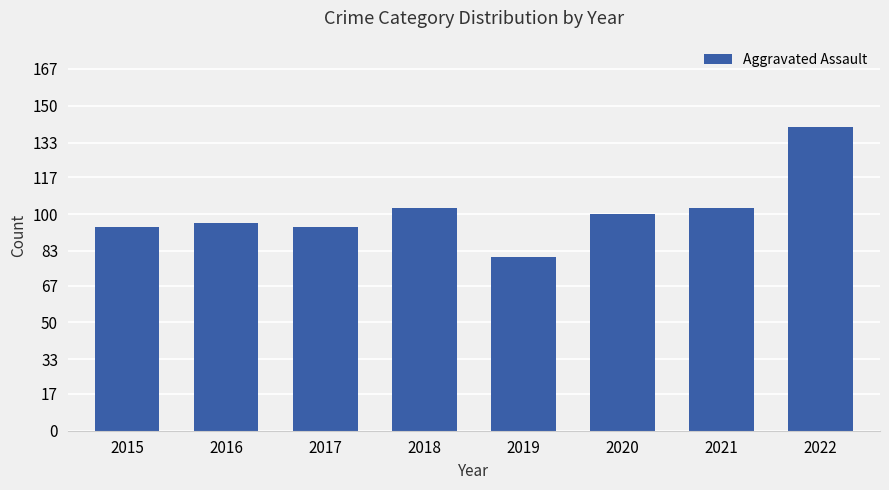

What is the maximum value shown in the chart?

140